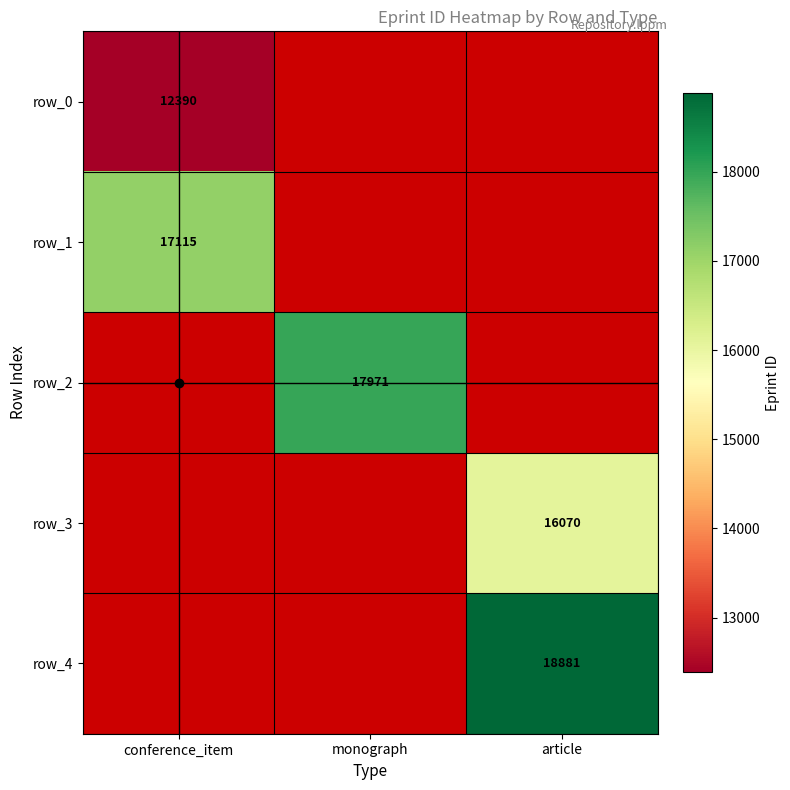

Rank the series at conference_item from highest to lowest value.

row_1, row_2, row_3, row_4, row_0